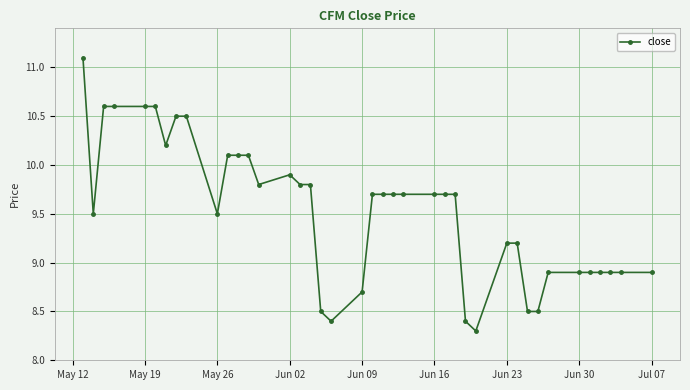

How many series are shown in this chart?

1